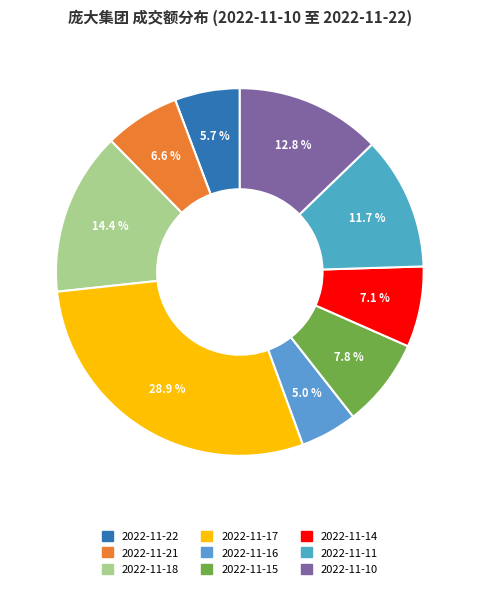

Combined, what portion of the pie is 2022-11-16 and 2022-11-17?

33.9%